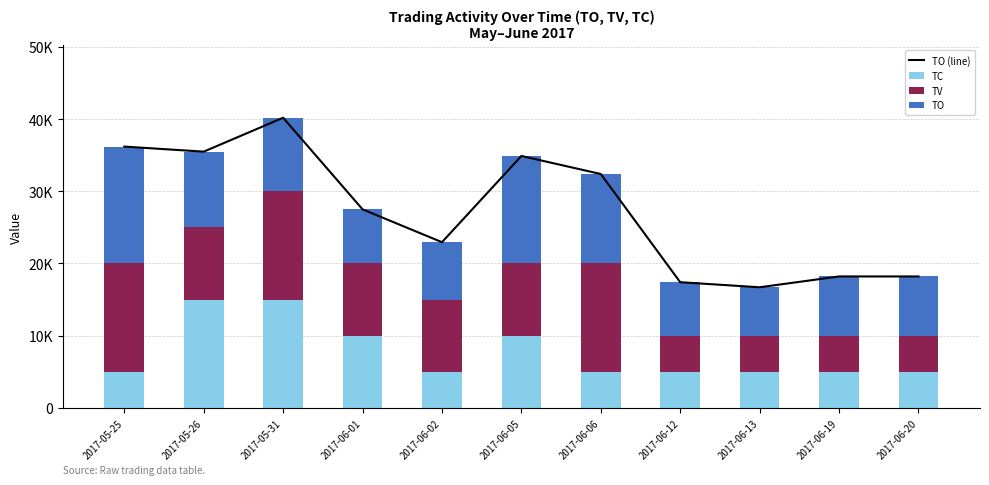

The TO (line) series shows 36200 at 2017-05-25. True or false?

True